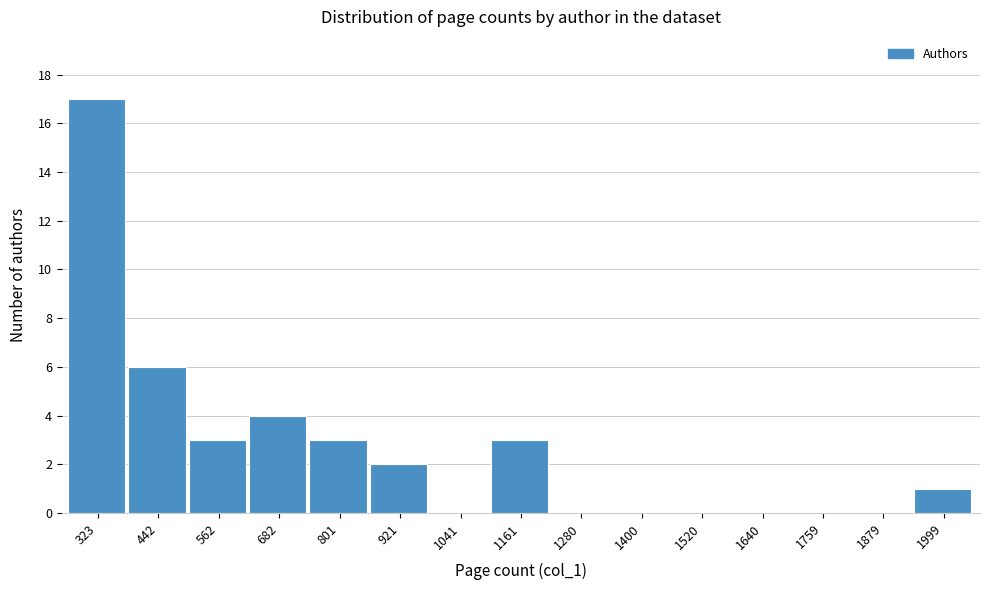

Reading right to left, transcribe all the data shown in this chart.

1999=1	1879=0	1759=0	1640=0	1520=0	1400=0	1280=0	1161=3	1041=0	921=2	801=3	682=4	562=3	442=6	323=17